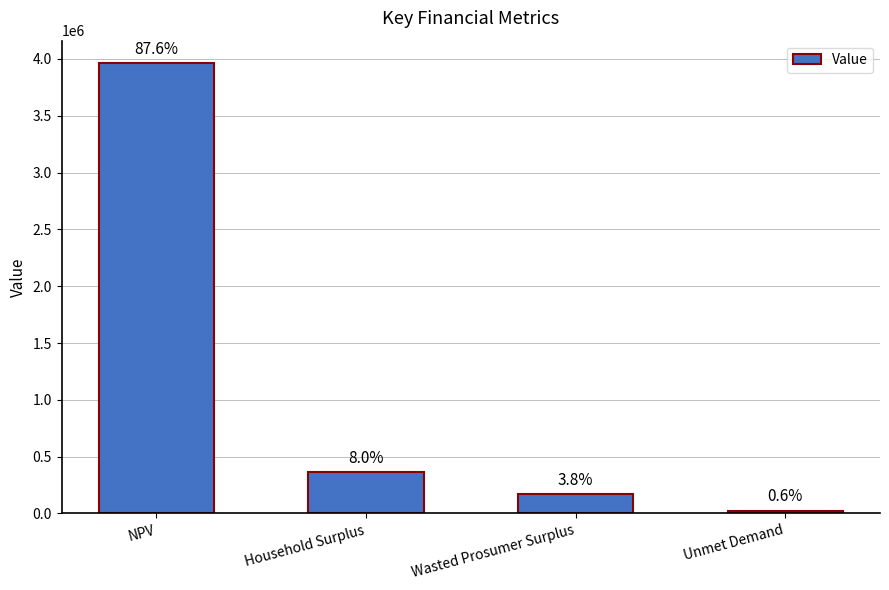

Does the chart contain any negative values?

No